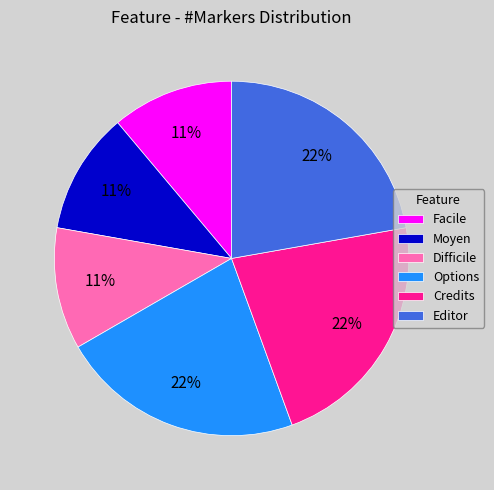

To the nearest percent, what is the difference between the largest and smallest slice percentages?

11%